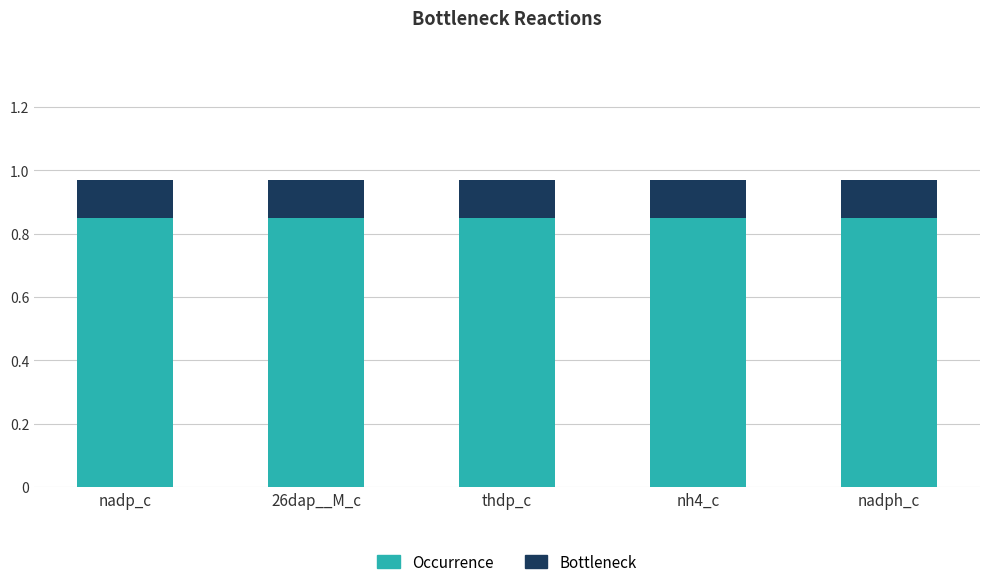

What is the sum of the Occurrence values at thdp_c and 26dap__M_c?

1.7